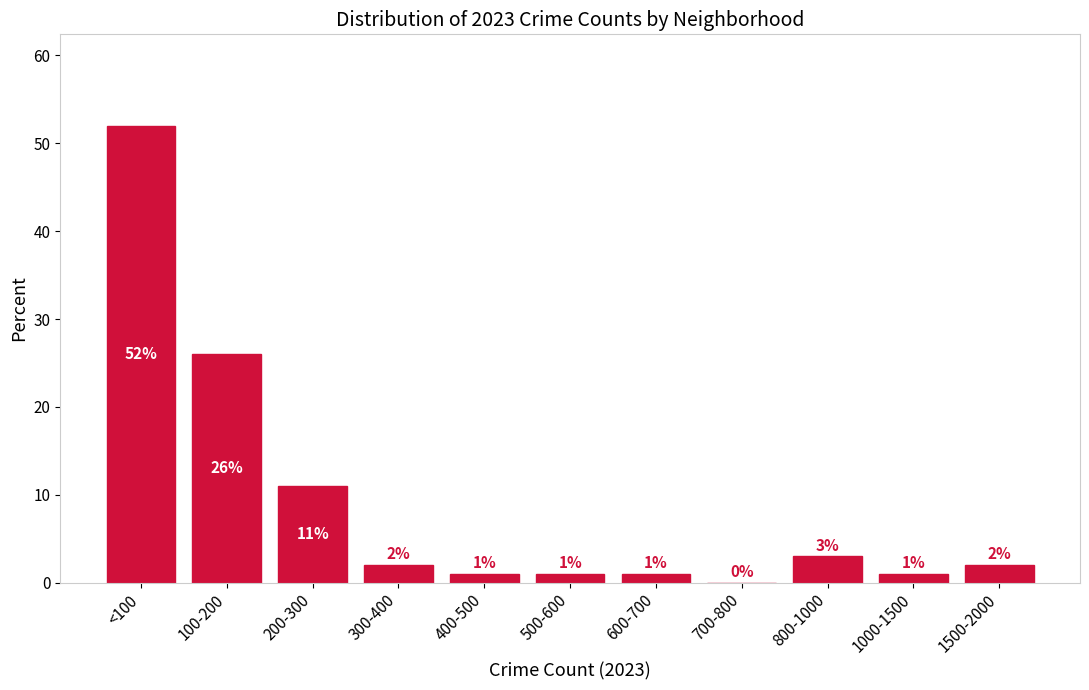

Reading left to right, list all the values displayed in this chart.

<100=52	100-200=26	200-300=11	300-400=2	400-500=1	500-600=1	600-700=1	700-800=0	800-1000=3	1000-1500=1	1500-2000=2